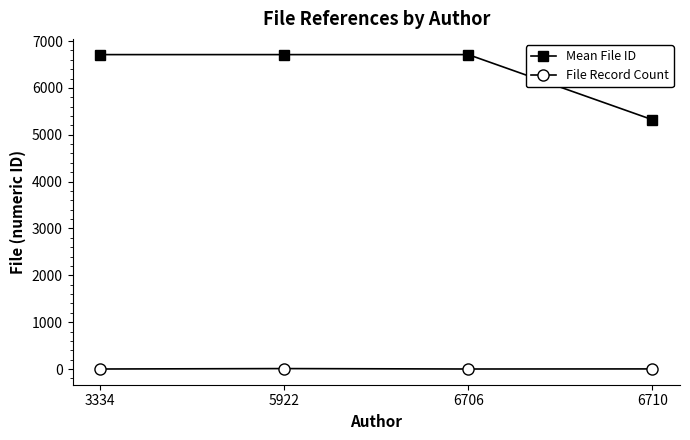

Between 6706 and 6710, which series saw the biggest shift?

Mean File ID